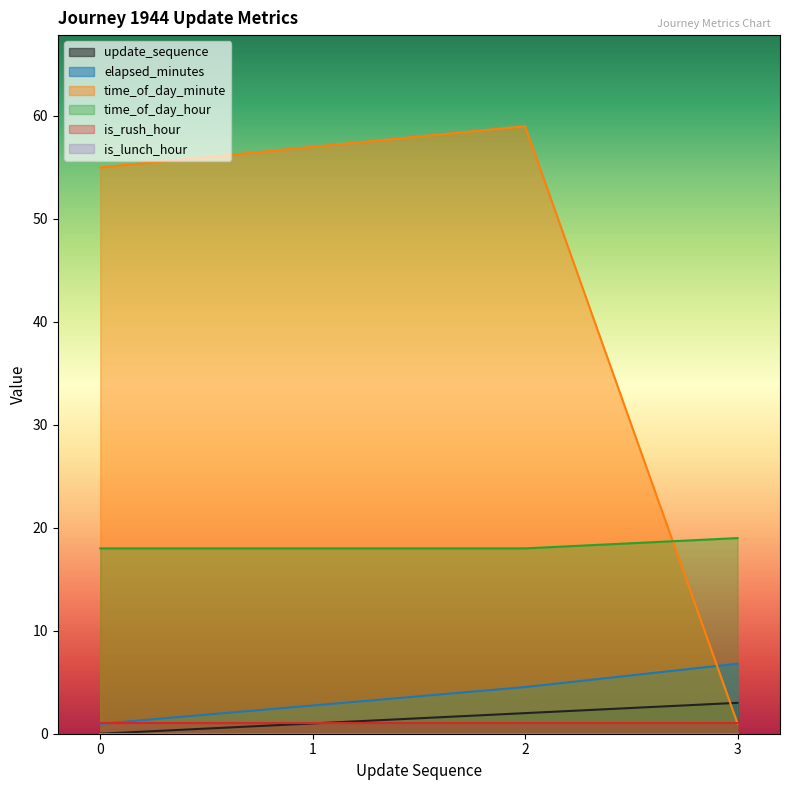

Which has a higher value, 3 or 0?

3